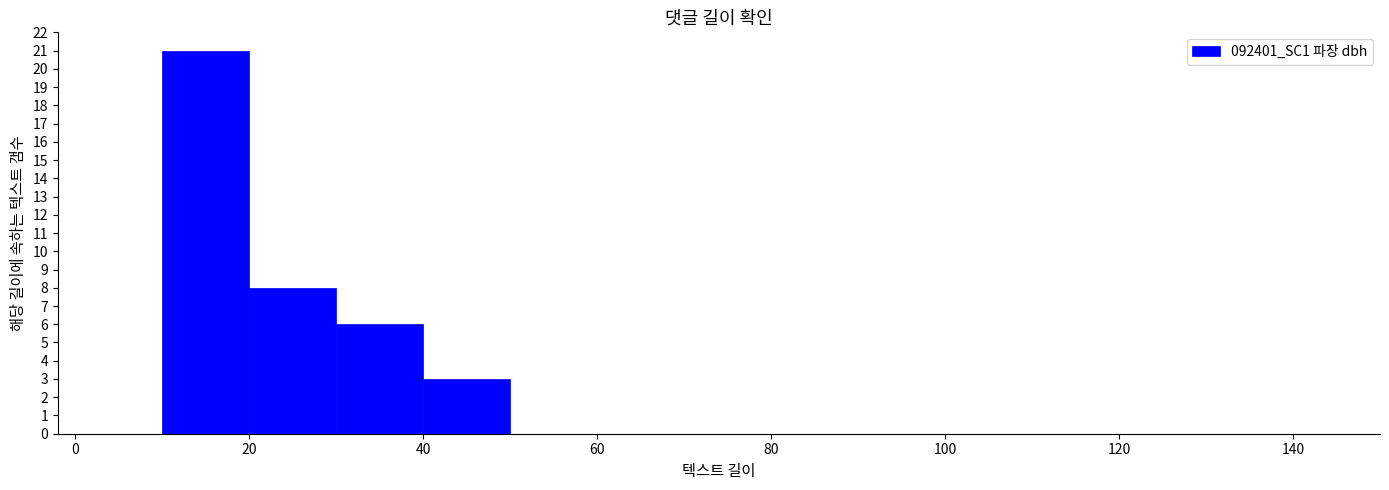

Reading left to right, list every bar in this chart as the range it spans on the x-axis followed by its height. The values are not printed on the chart, so give them approximately, as read against the axis.

0 to 10: 0
10 to 20: 21
20 to 30: 8
30 to 40: 6
40 to 50: 3
50 to 60: 0
60 to 70: 0
70 to 80: 0
80 to 90: 0
90 to 100: 0
100 to 110: 0
110 to 120: 0
120 to 130: 0
130 to 140: 0
140 to 150: 0